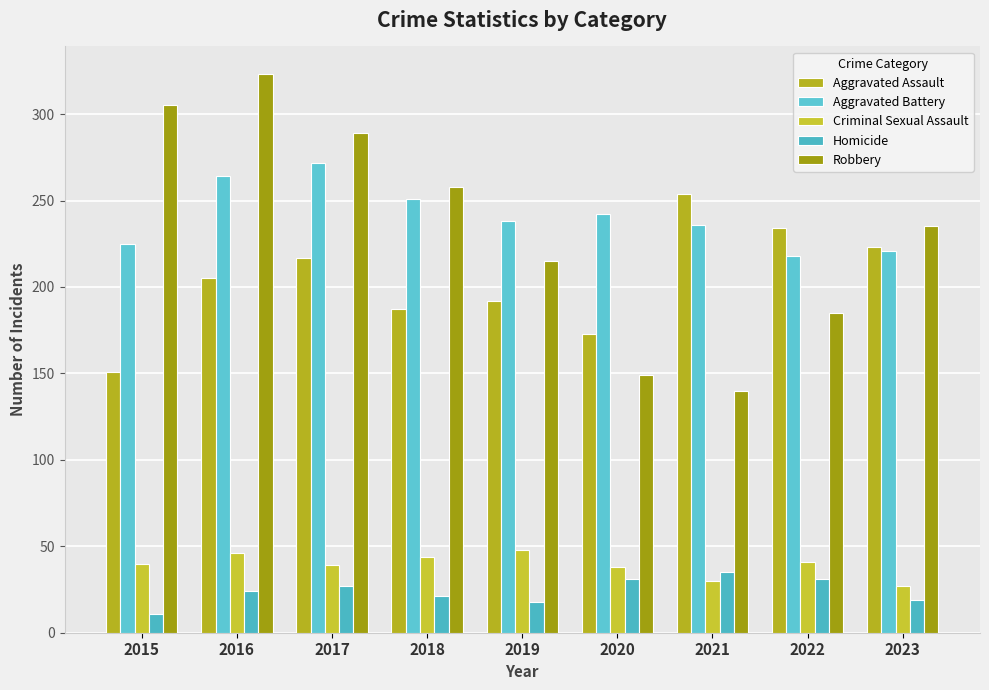

Are the bars horizontal?

No